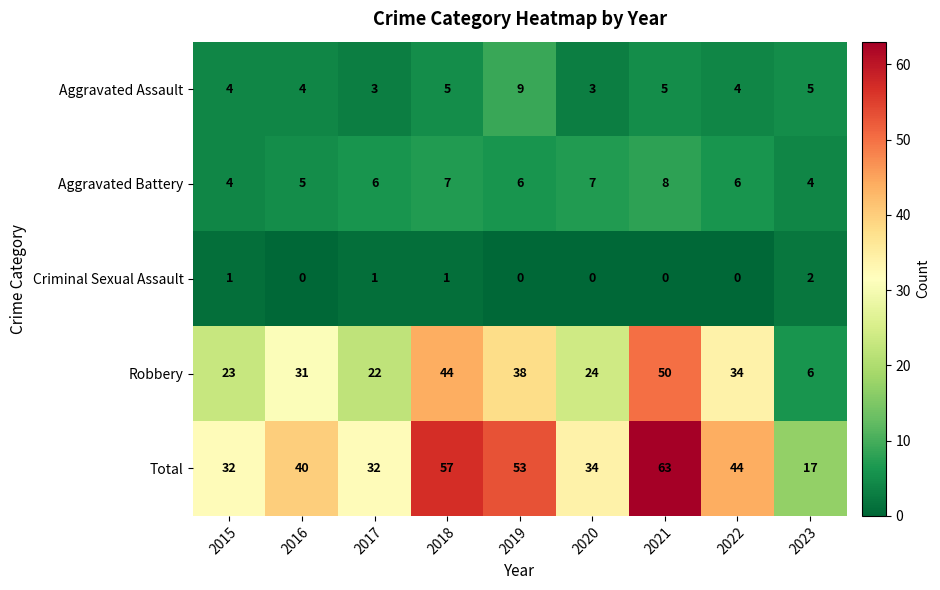

What is the difference between the highest and lowest values at 2023?

15